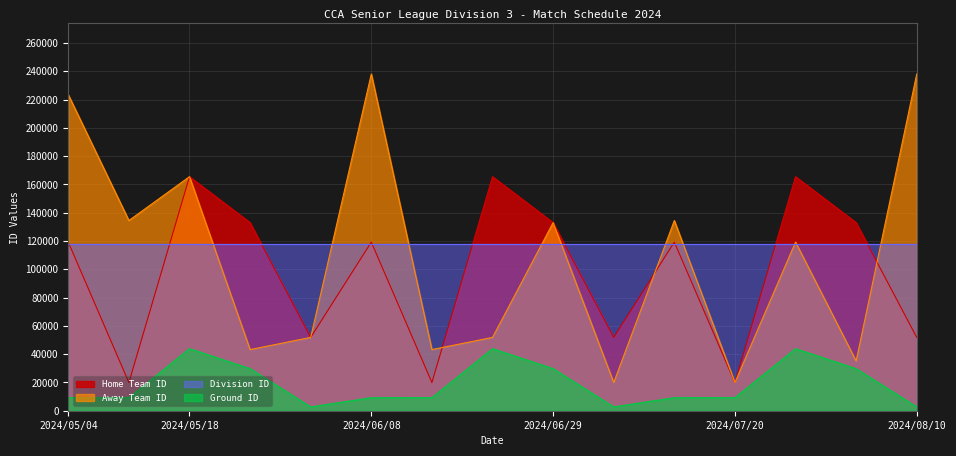

How many lines are shown in the chart?

4